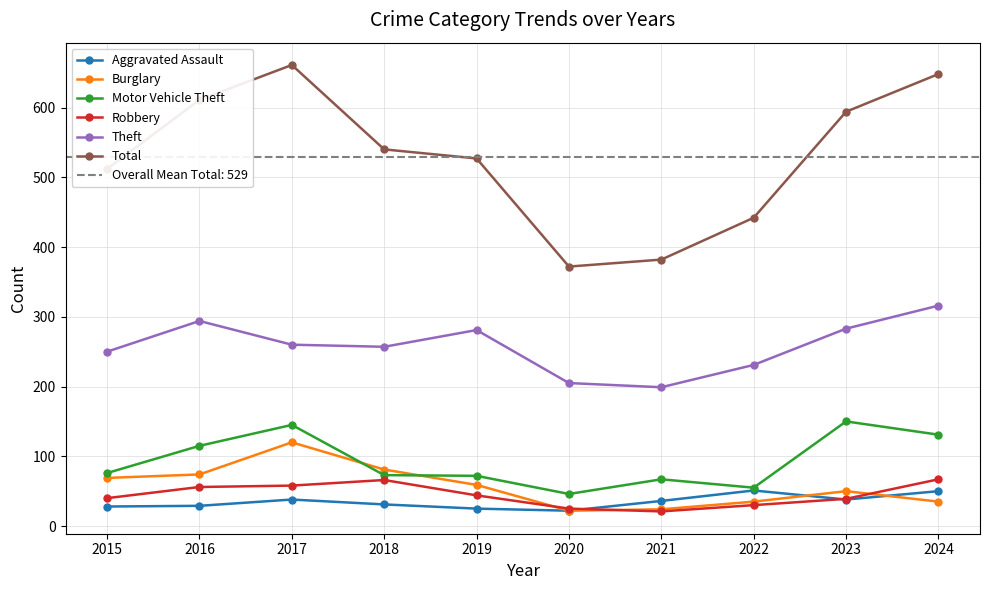

What is the greatest value displayed?

661